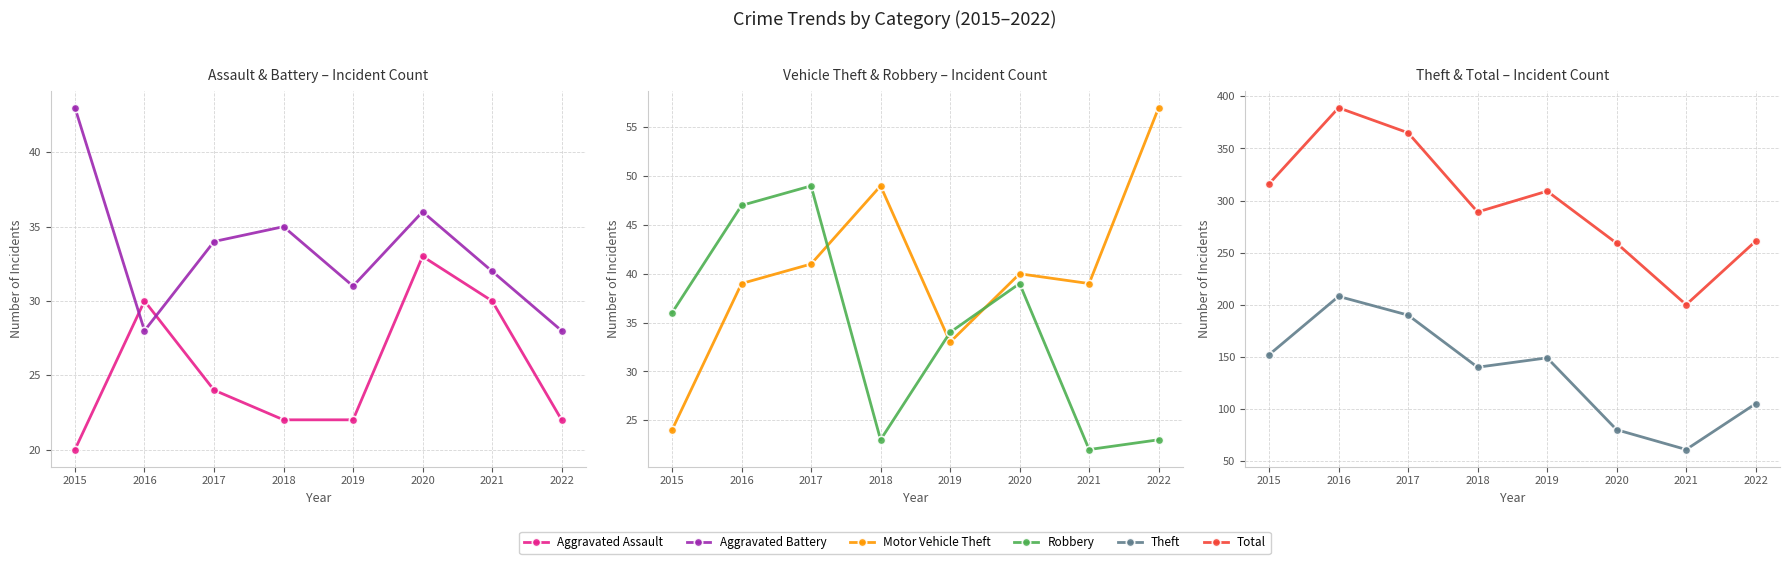

Reading right to left, transcribe all the data shown in this chart.

Aggravated Assault: 2022=22	2021=30	2020=33	2019=22	2018=22	2017=24	2016=30	2015=20
Aggravated Battery: 2022=28	2021=32	2020=36	2019=31	2018=35	2017=34	2016=28	2015=43
Motor Vehicle Theft: 2022=57	2021=39	2020=40	2019=33	2018=49	2017=41	2016=39	2015=24
Robbery: 2022=23	2021=22	2020=39	2019=34	2018=23	2017=49	2016=47	2015=36
Theft: 2022=105	2021=61	2020=80	2019=149	2018=140	2017=190	2016=208	2015=152
Total: 2022=261	2021=200	2020=259	2019=309	2018=289	2017=365	2016=389	2015=316